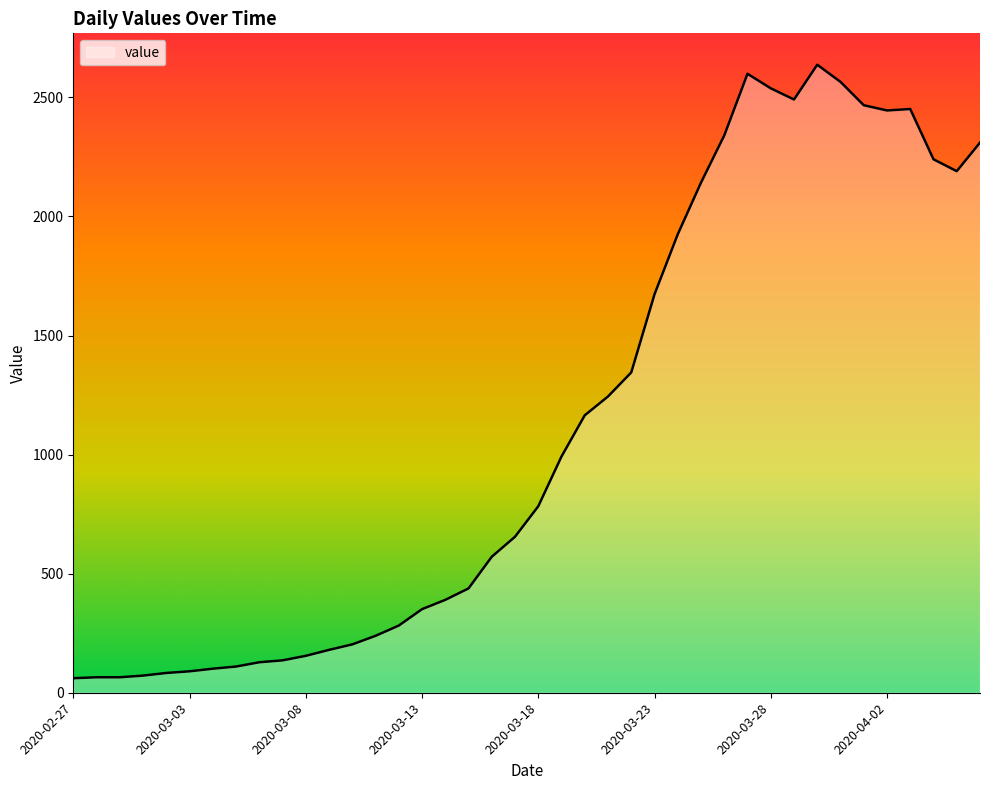

What is the smallest value displayed?

61